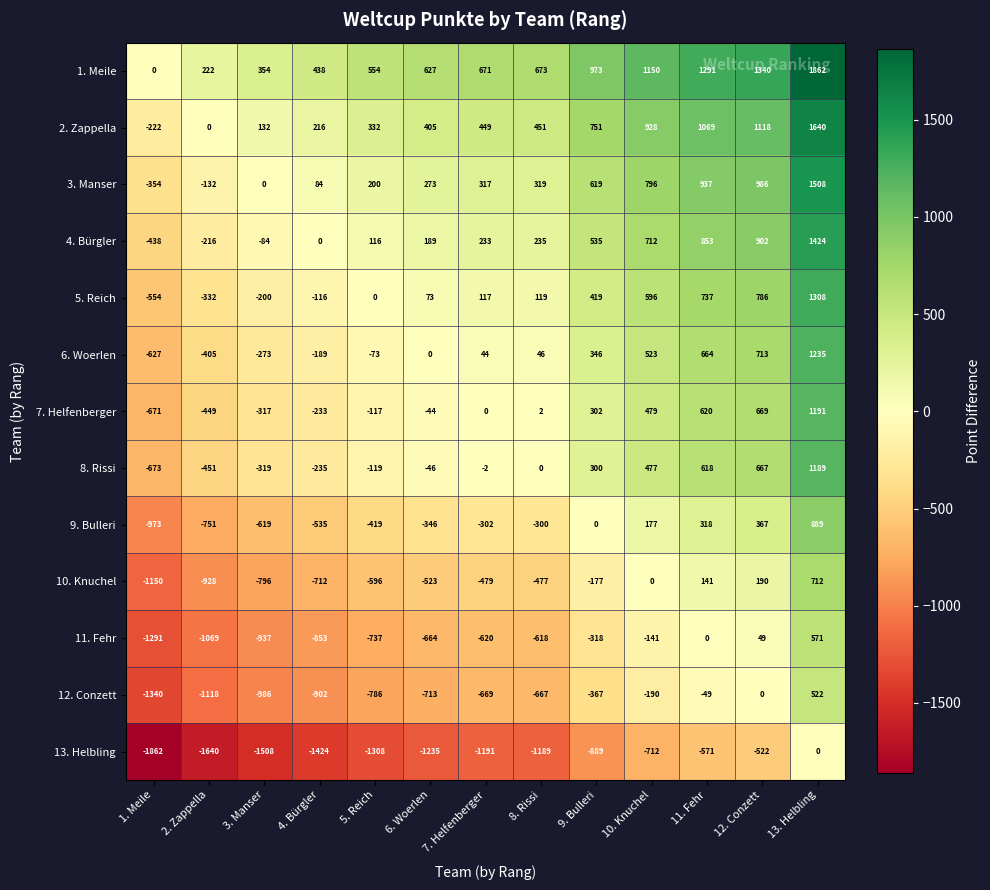

Which label corresponds to the largest value in the chart?

13. Helbling